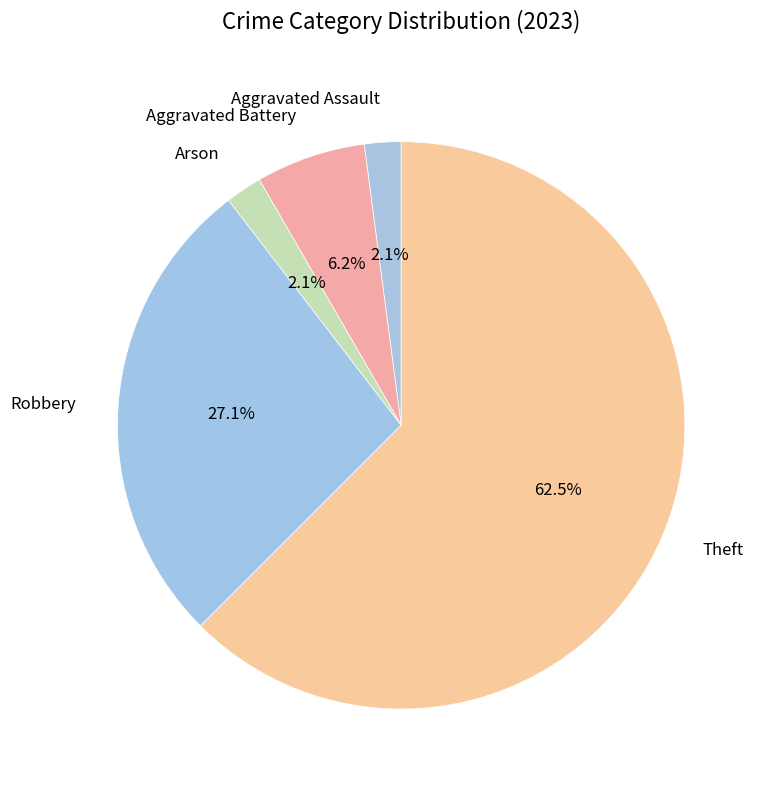

The Arson slice represents 2% of the pie. True or false?

True